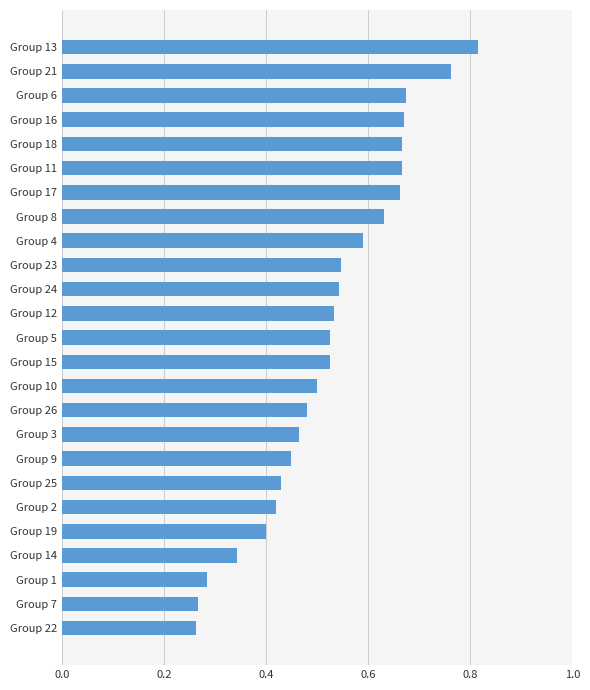

What is the label of the 25th bar from the top?

Group 22